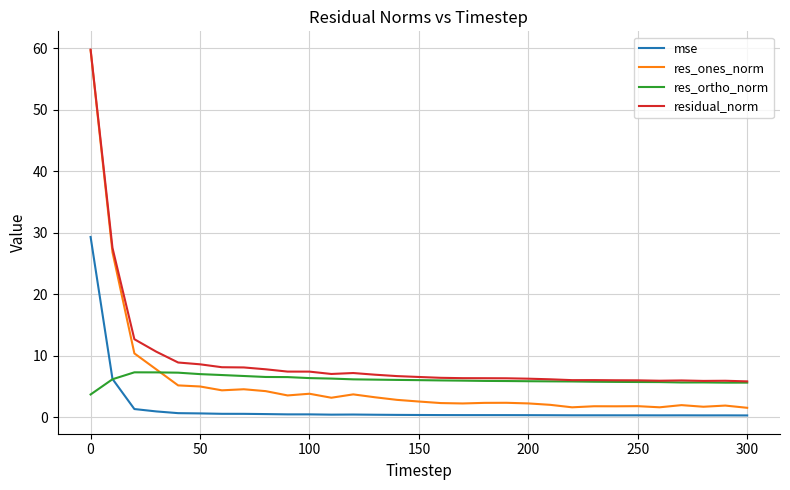

What is the minimum value for res_ortho_norm?

3.7